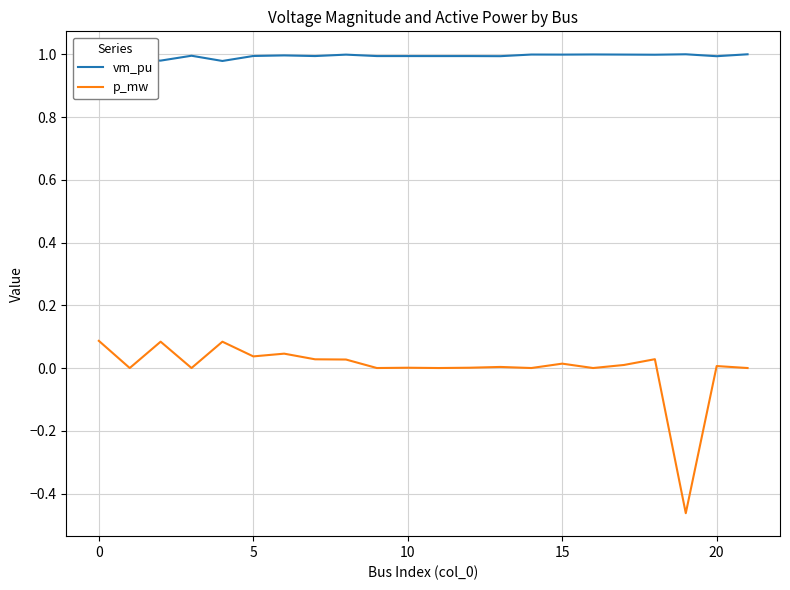

True or false: p_mw and vm_pu cross at least once.

False